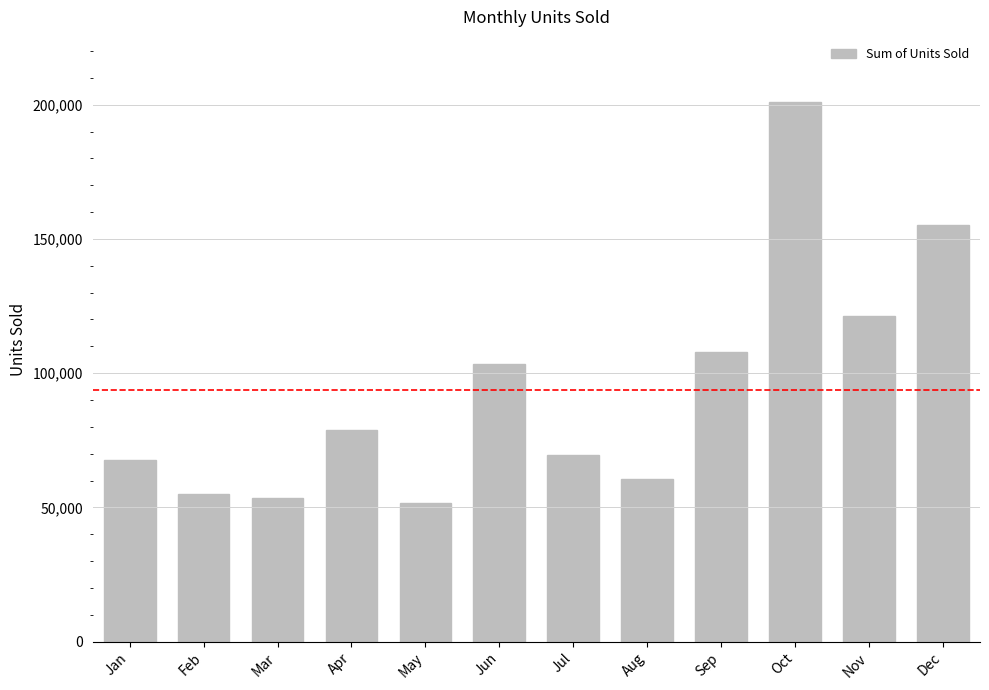

At which label is the value closest to 126437?

Nov